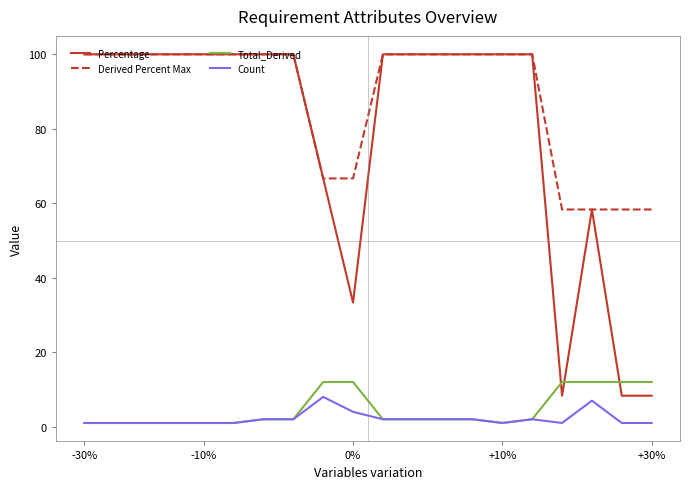

Reading left to right, transcribe all the data shown in this chart.

Percentage: 100.0	100.0	100.0	100.0	100.0	100.0	100.0	100.0	66.7	33.3	100.0	100.0	100.0	100.0	100.0	100.0	8.3	58.3	8.3	8.3
Derived Percent Max: 100.0	100.0	100.0	100.0	100.0	100.0	100.0	100.0	66.7	66.7	100.0	100.0	100.0	100.0	100.0	100.0	58.3	58.3	58.3	58.3
Total_Derived: 1.0	1.0	1.0	1.0	1.0	1.0	2.0	2.0	12.0	12.0	2.0	2.0	2.0	2.0	1.0	2.0	12.0	12.0	12.0	12.0
Count: 1.0	1.0	1.0	1.0	1.0	1.0	2.0	2.0	8.0	4.0	2.0	2.0	2.0	2.0	1.0	2.0	1.0	7.0	1.0	1.0